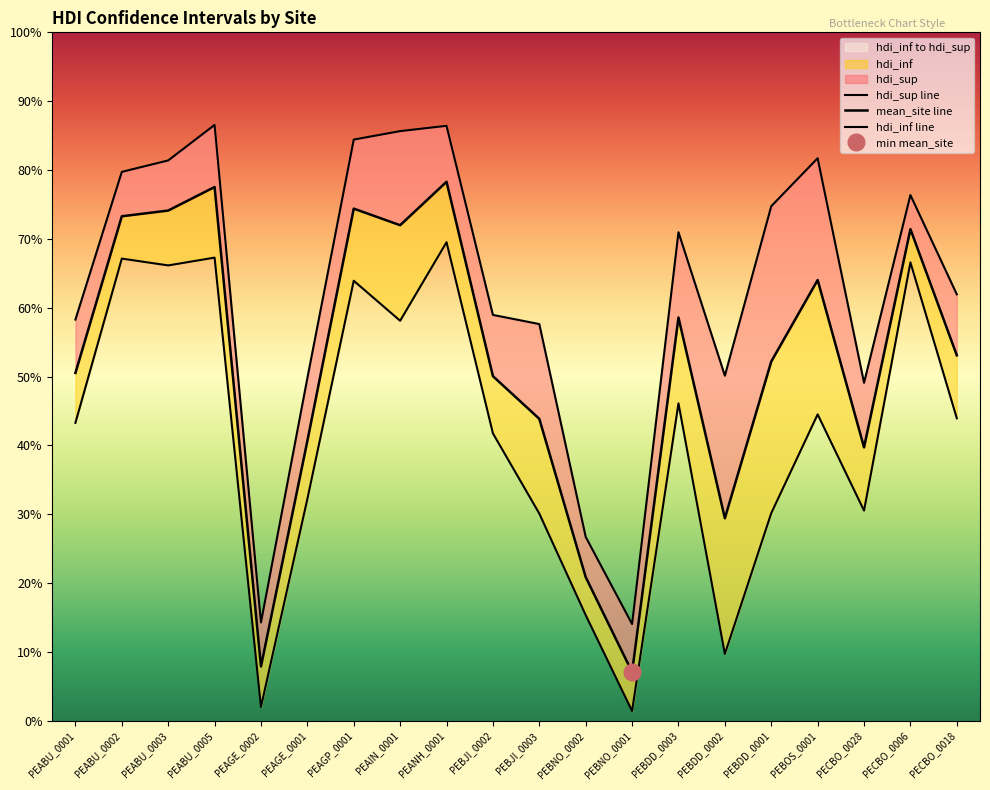

What is the average value of the mean_site series?

0.5